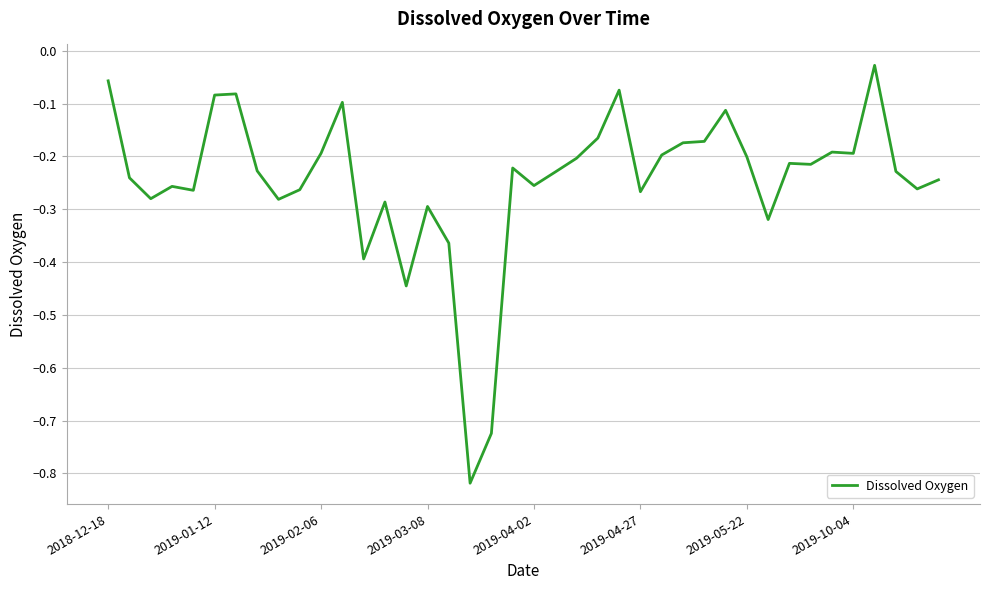

What is the sum of all values?

-9.8